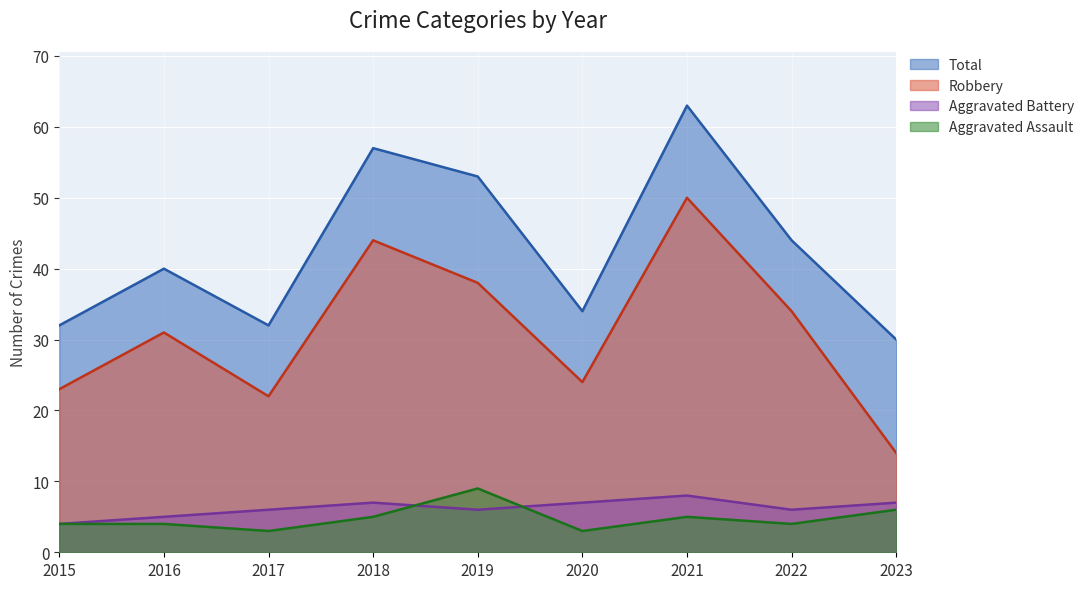

Is the value of Total at 2021 greater than the value of Aggravated Assault at 2019?

Yes